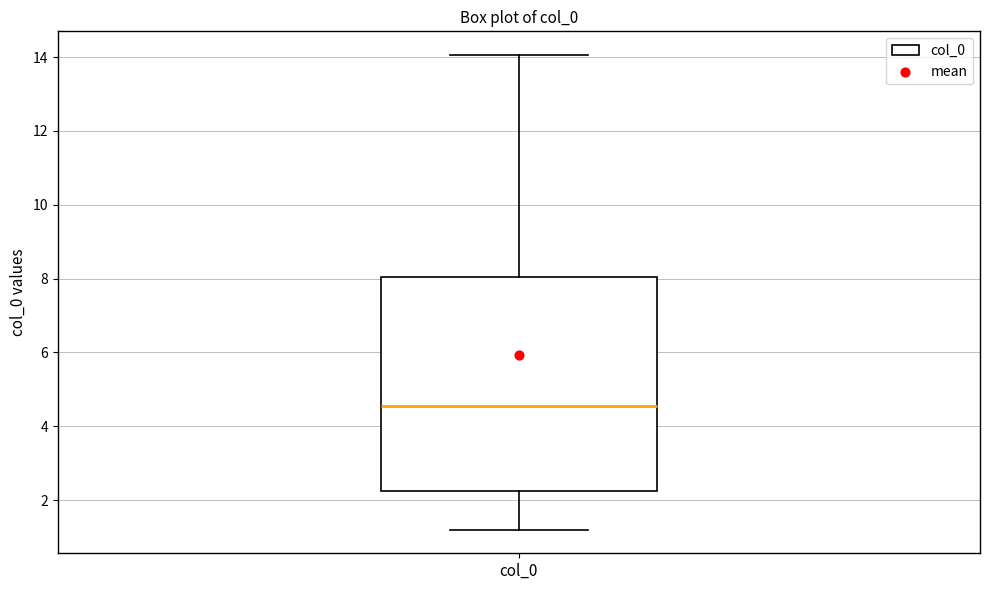

Transcribe this box plot: give where the median line is, the range the box spans, and where the two whiskers end, as read against the y-axis. The values are not printed on the chart, so give them approximately, as read against the axis.

median 4.6, box 2.2 to 8.0, whiskers 1.2 to 14.0